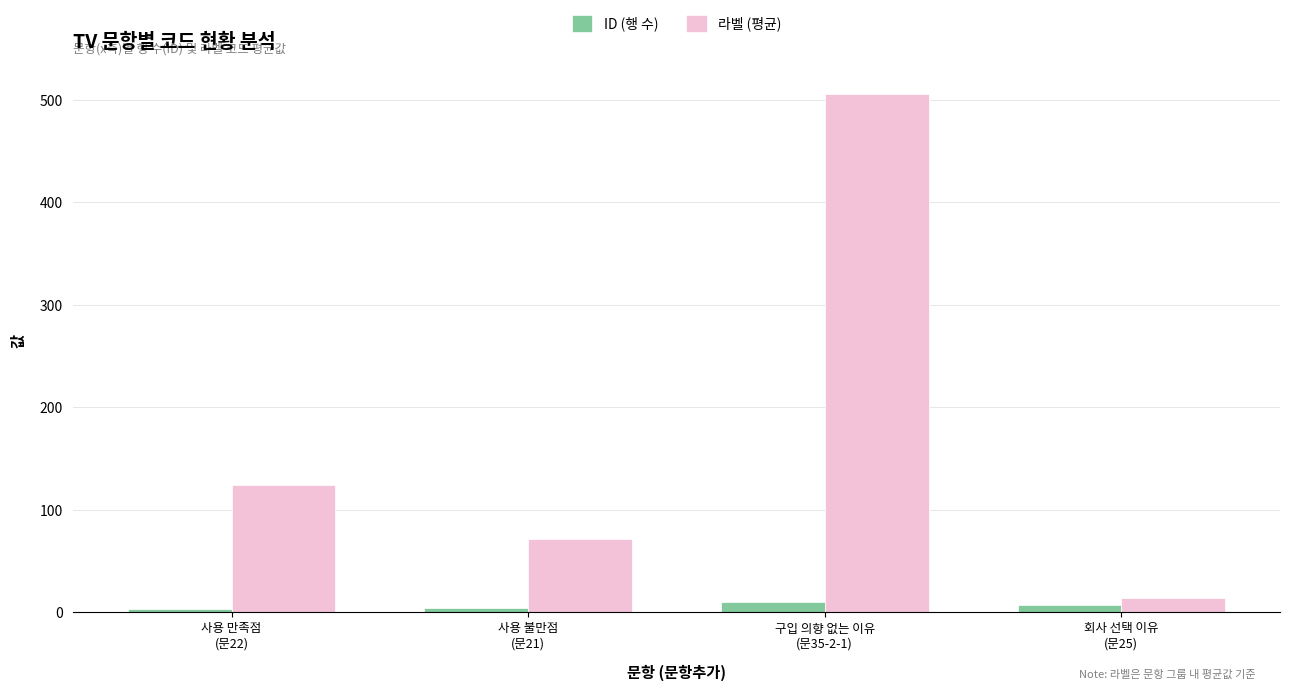

What is the average value of the ID (행 수) series?

6